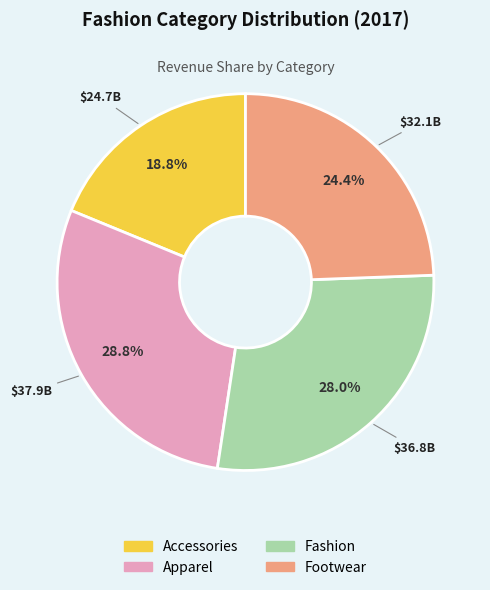

Count the number of slices in the pie.

4